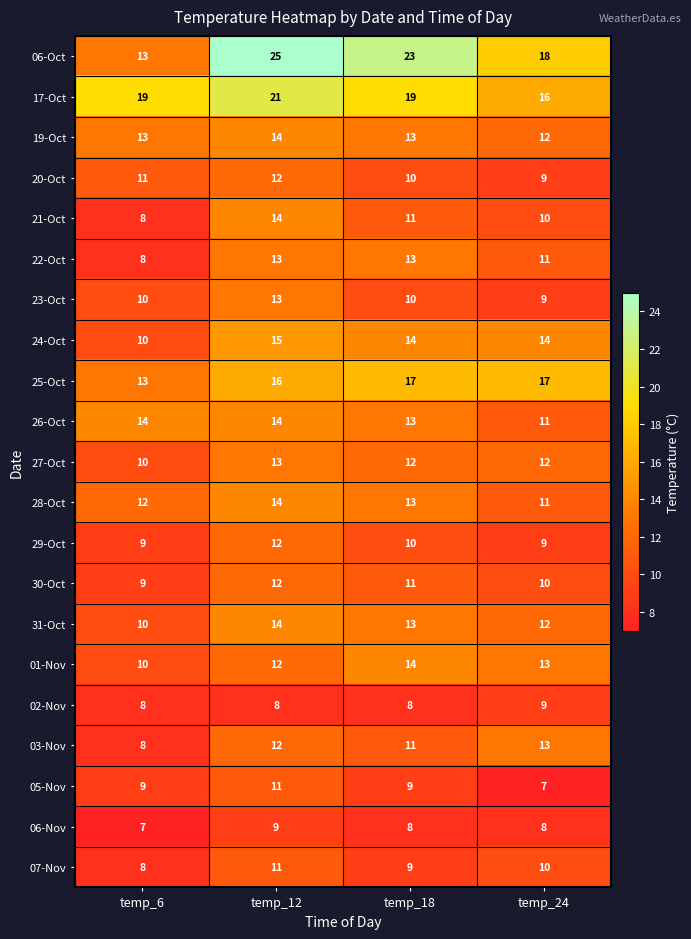

What is the sum of all 17-Oct values?

75